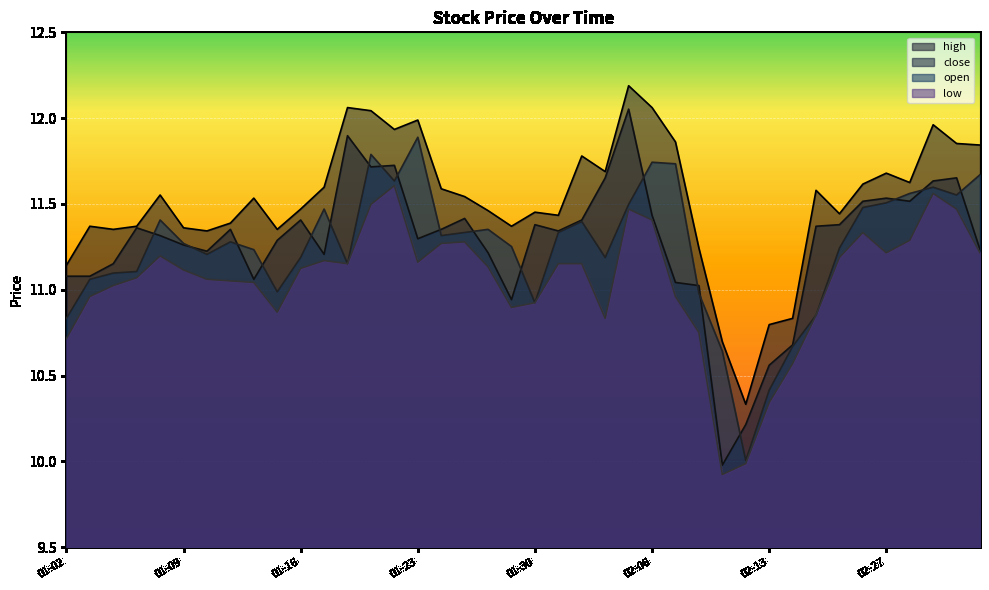

Which series has the largest total across all categories?

high